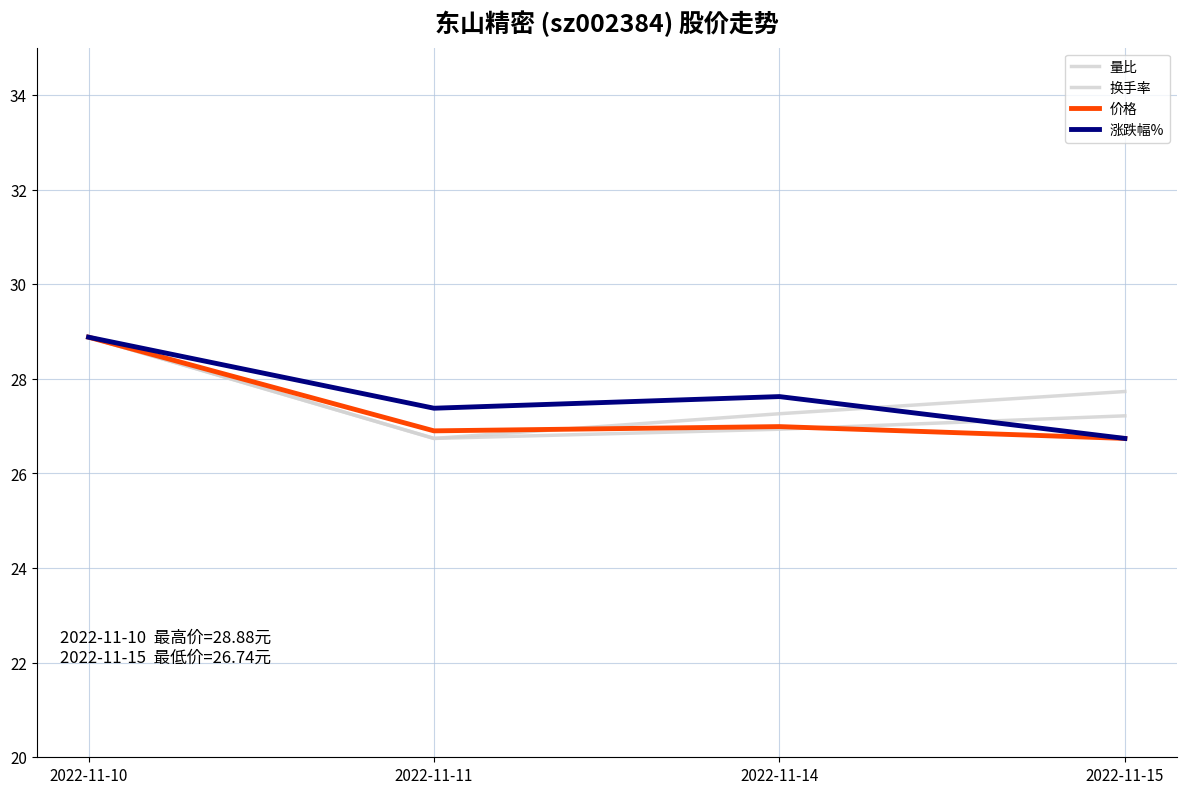

What is the value of the 量比 point at the 4th from the left?

27.2